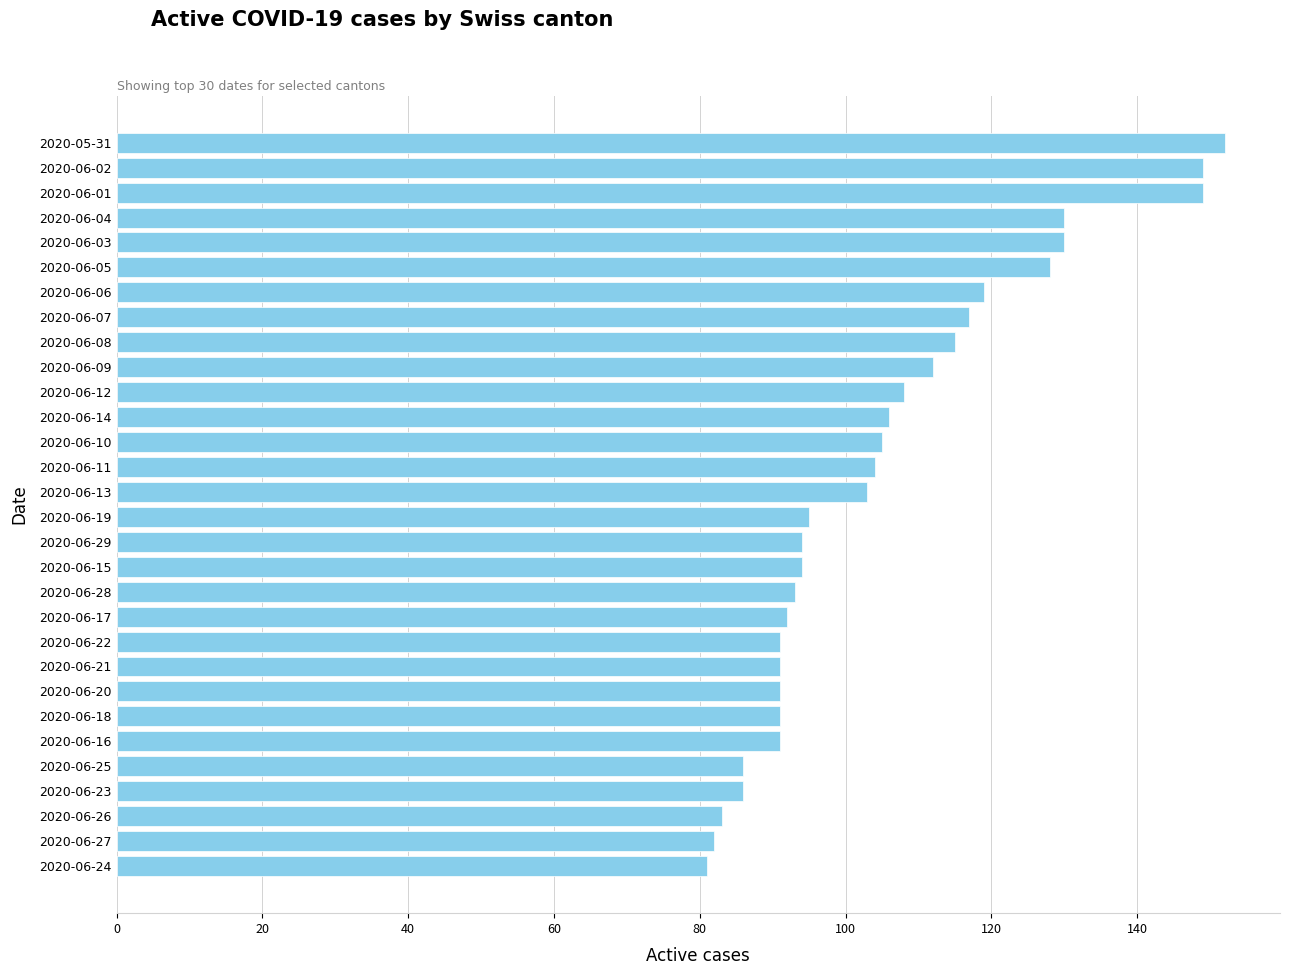

What is the difference between the maximum and minimum values?

71